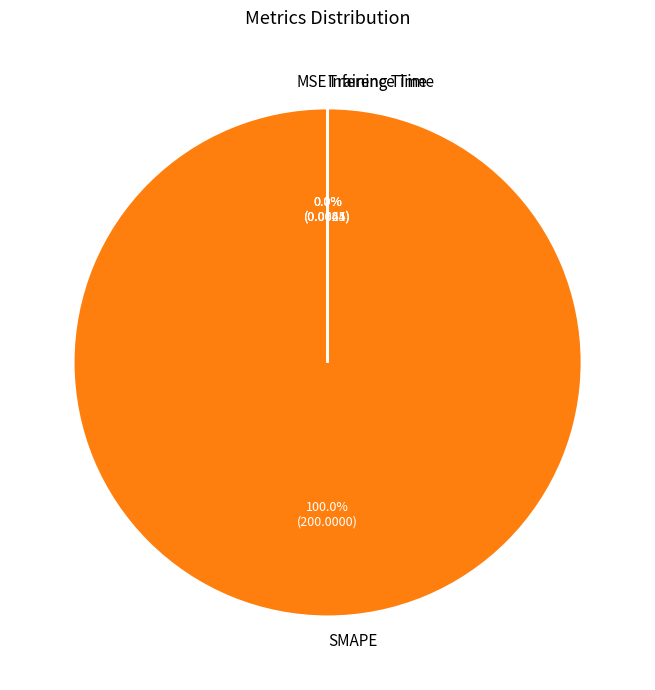

To the nearest percent, what is the average slice percentage?

25%